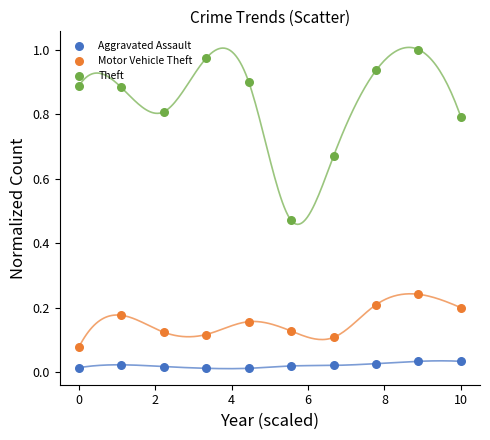

What are all the series names shown in the legend?

Aggravated Assault, Motor Vehicle Theft, Theft